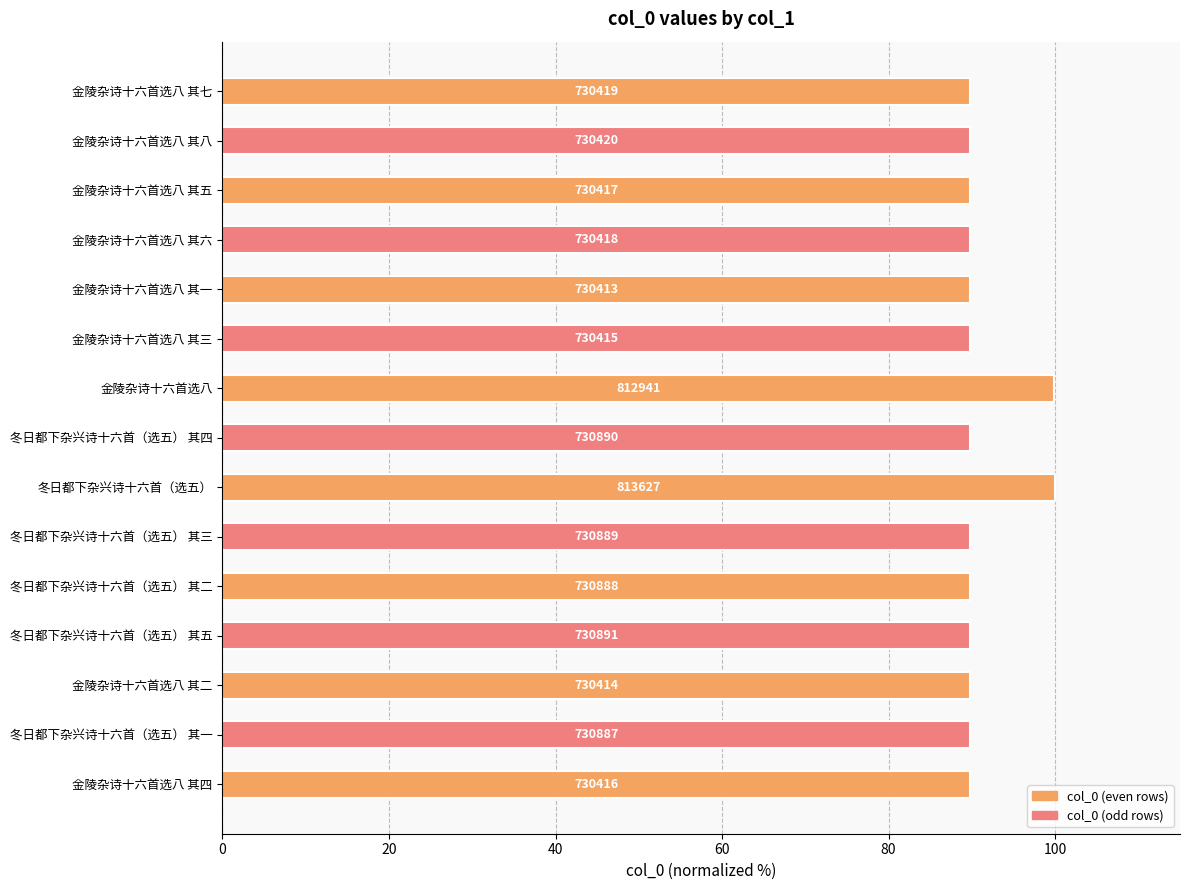

How many bars are there in total?

15